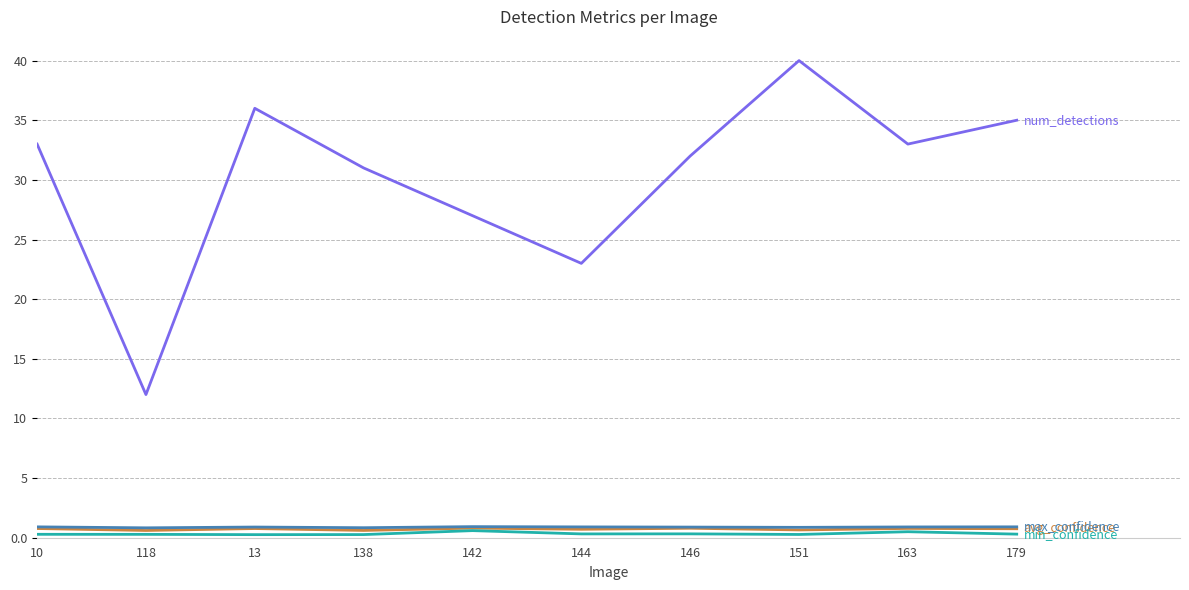

What is the maximum value shown in the chart?

40.0